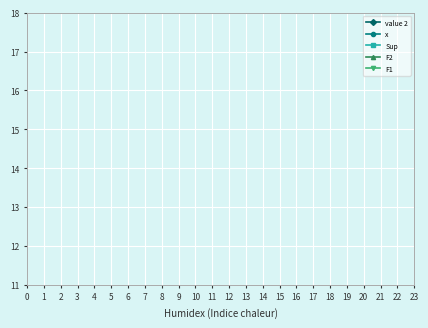

The x series shows 4.4 at −1. True or false?

False